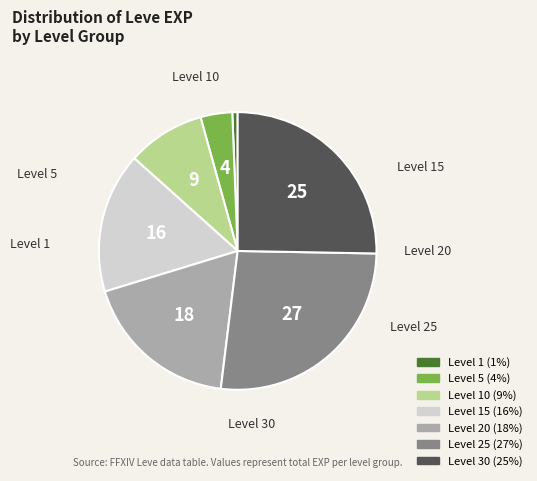

Does any single category account for the majority?

No